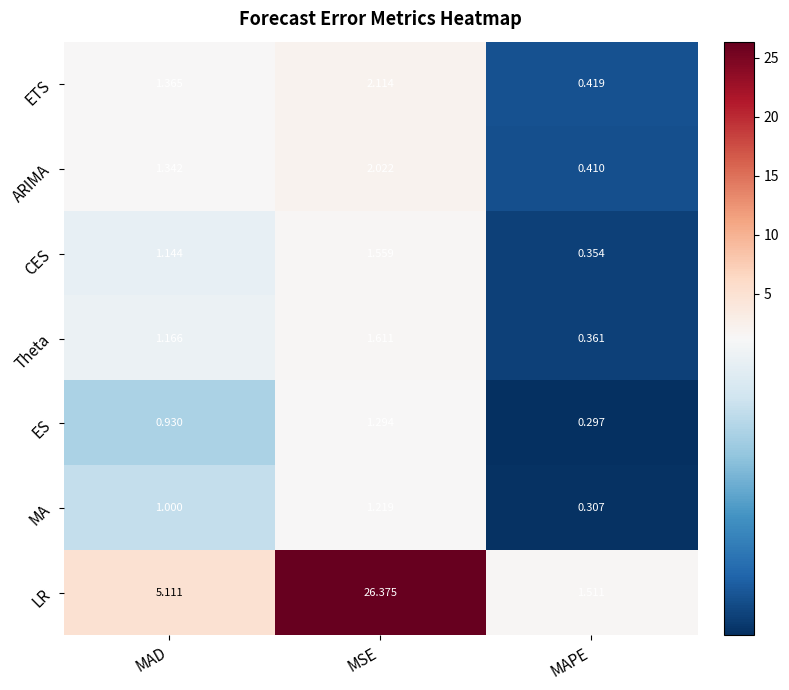

At MSE, list the series in order from smallest to largest.

MA, ES, CES, Theta, ARIMA, ETS, LR